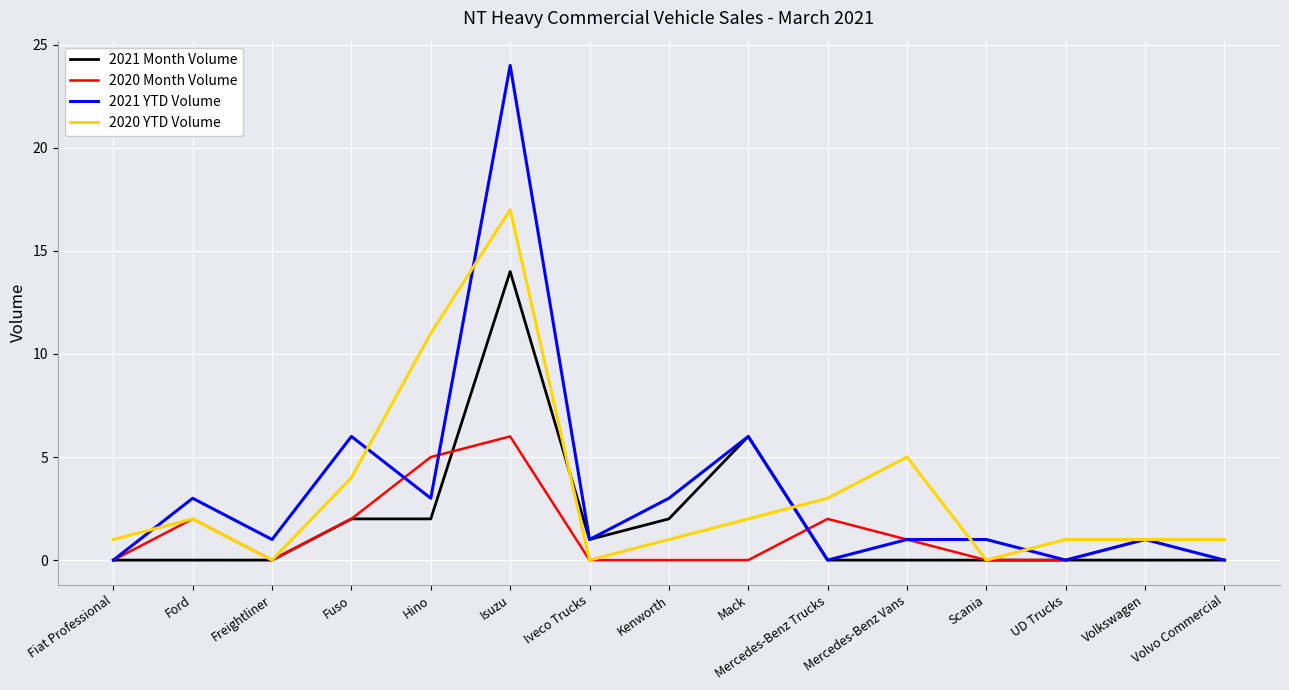

Reading left to right, list all the values displayed in this chart.

2021 Month Volume: 0	0	0	2	2	14	1	2	6	0	0	0	0	0	0
2020 Month Volume: 0	2	0	2	5	6	0	0	0	2	1	0	0	1	1
2021 YTD Volume: 0	3	1	6	3	24	1	3	6	0	1	1	0	1	0
2020 YTD Volume: 1	2	0	4	11	17	0	1	2	3	5	0	1	1	1